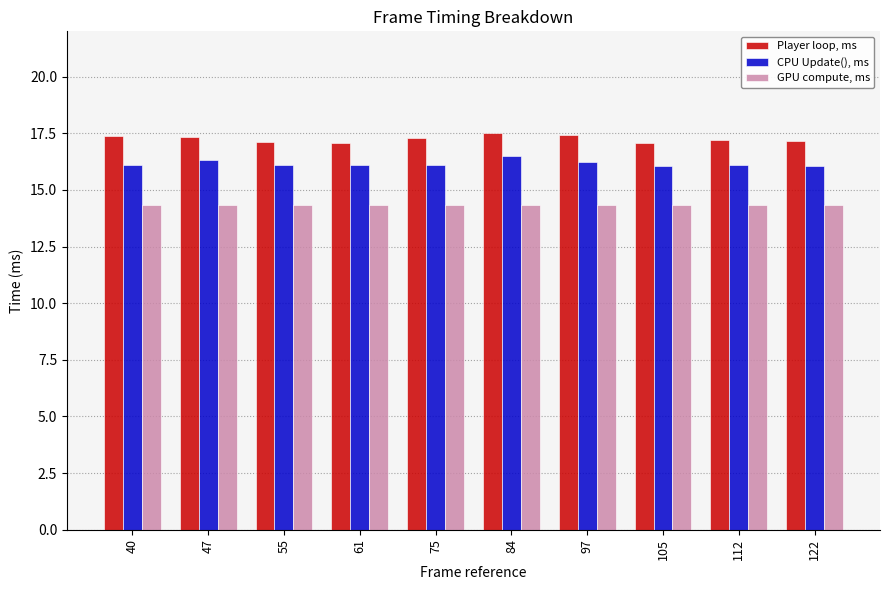

What value does the GPU compute, ms series have at 40?

14.3